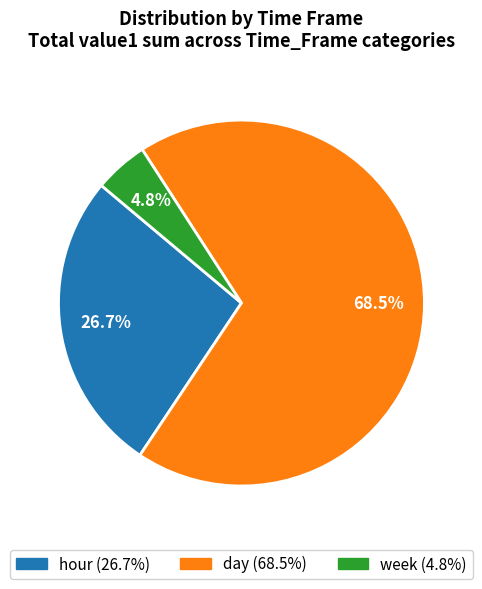

What is the smallest slice in the pie chart?

week